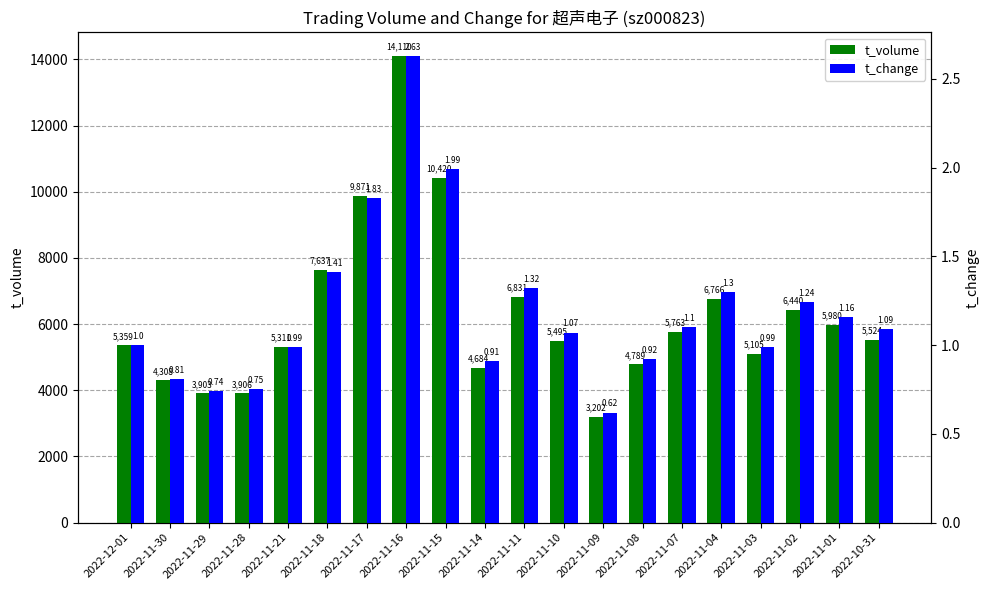

Which series has the largest total across all categories?

t_volume